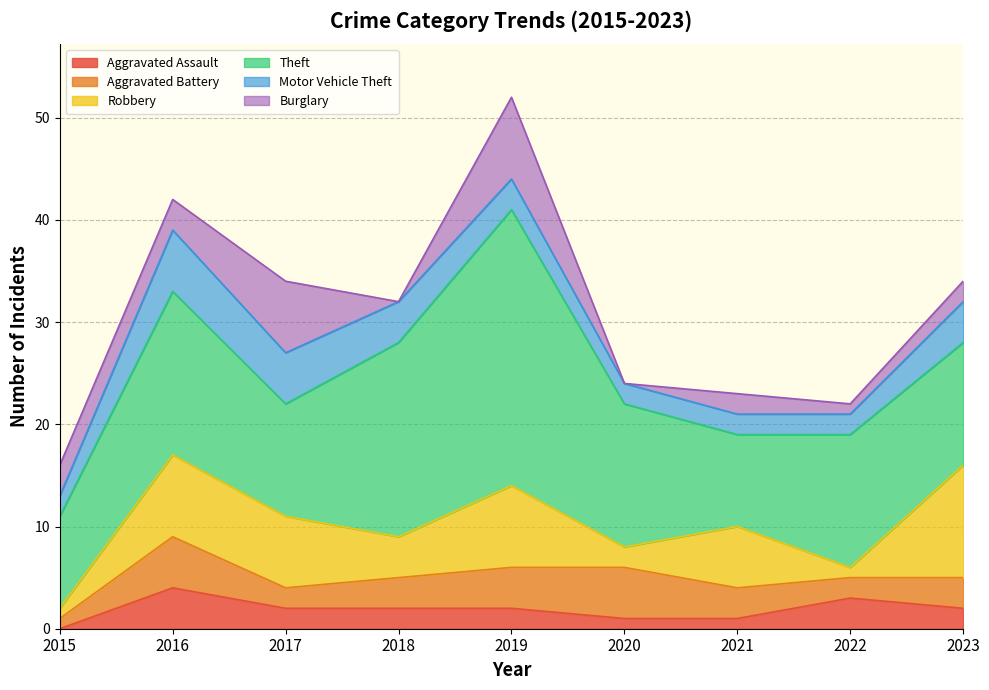

What is the difference between the highest and lowest values at 2022?

12